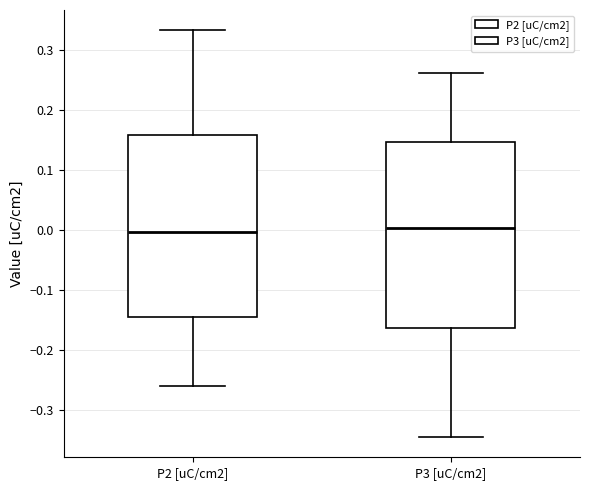

Where does the upper whisker of the box for P3 [uC/cm2] end on the y-axis? The values are not printed on the chart, so give them approximately, as read against the axis.

0.26